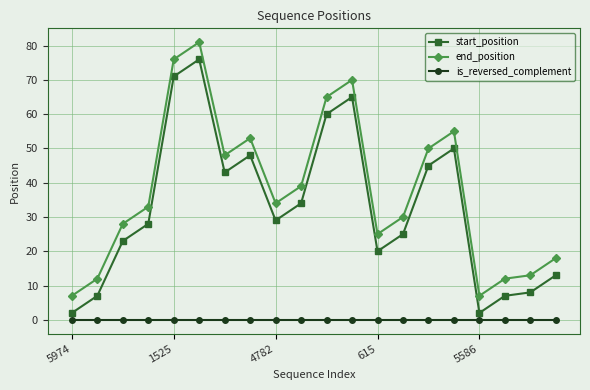

Which series has the largest total across all categories?

end_position